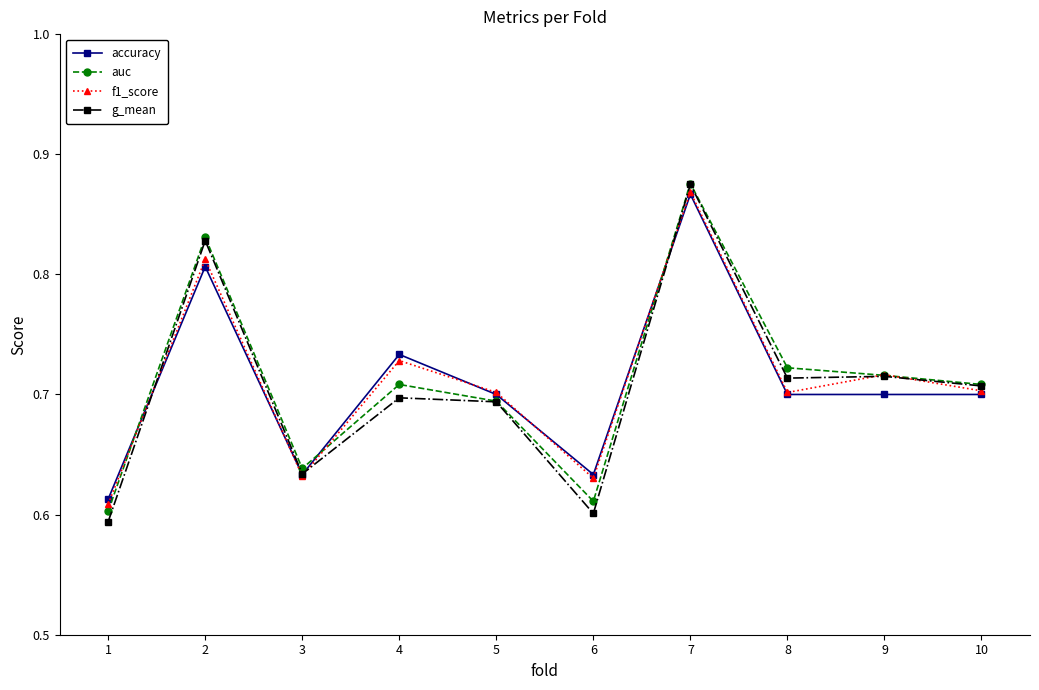

What is the sum of the accuracy values at 7 and 1?

1.5